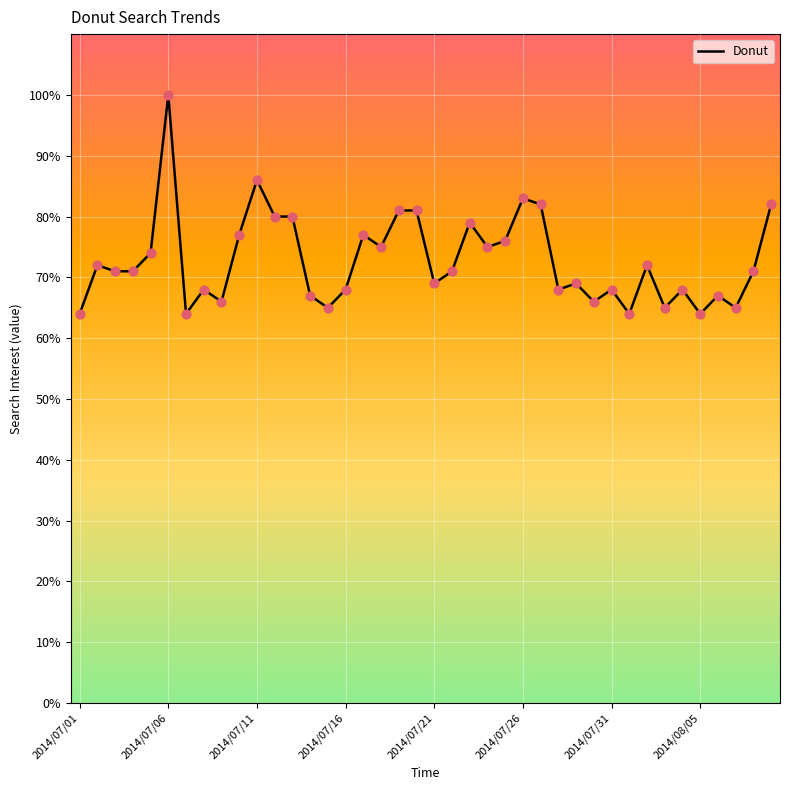

What is the greatest value displayed?

100